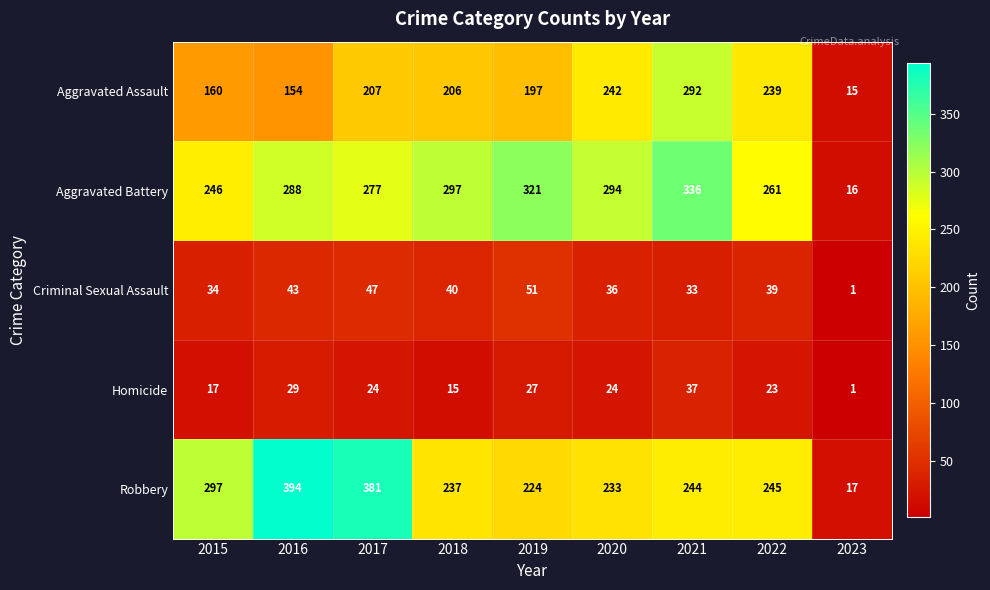

What is the sum of all Homicide values?

197